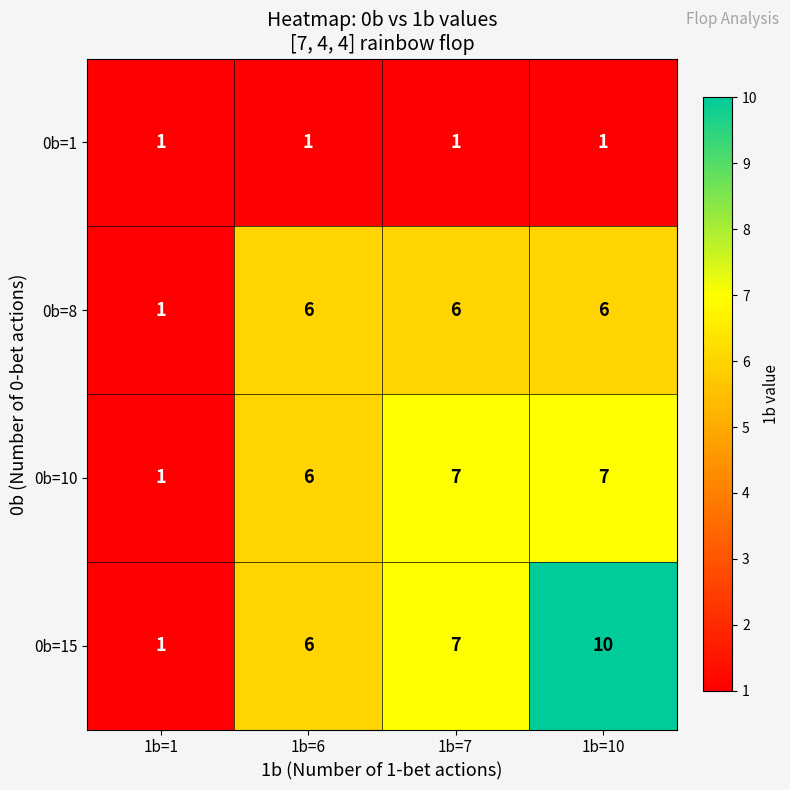

Which category has the lowest value in the 0b=8 series?

1b=1